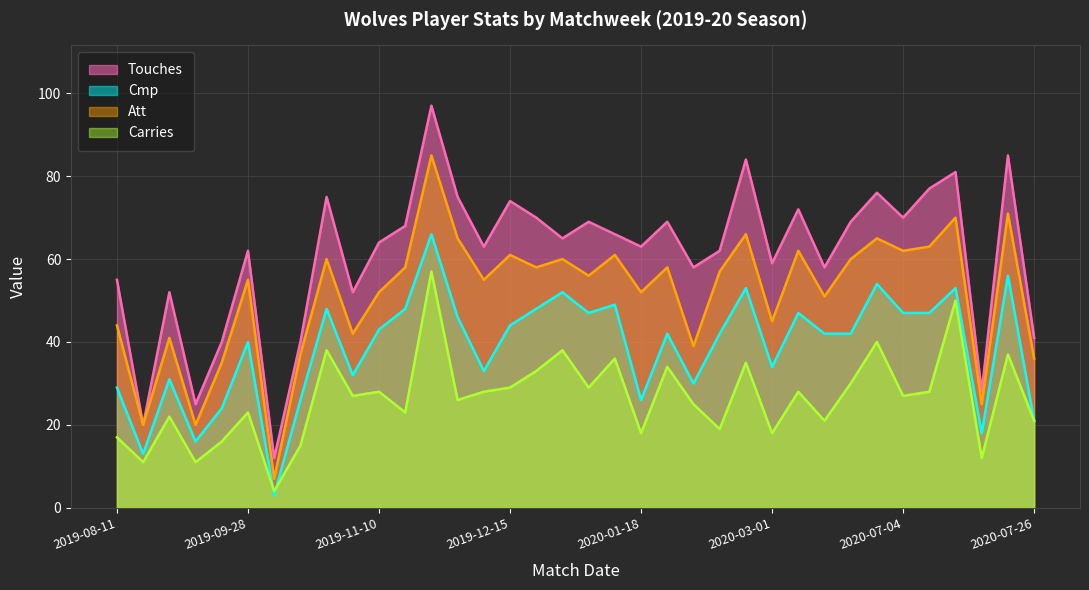

What are all the series names shown in the legend?

Touches, Cmp, Att, Carries